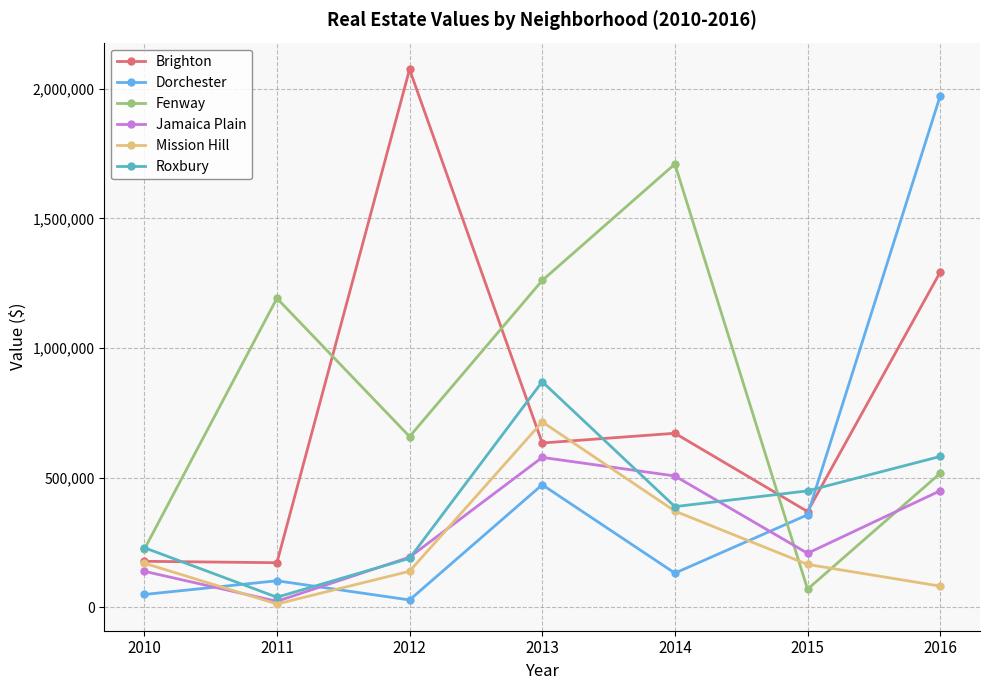

What is the difference between the maximum and minimum values in the Fenway series?

1640590